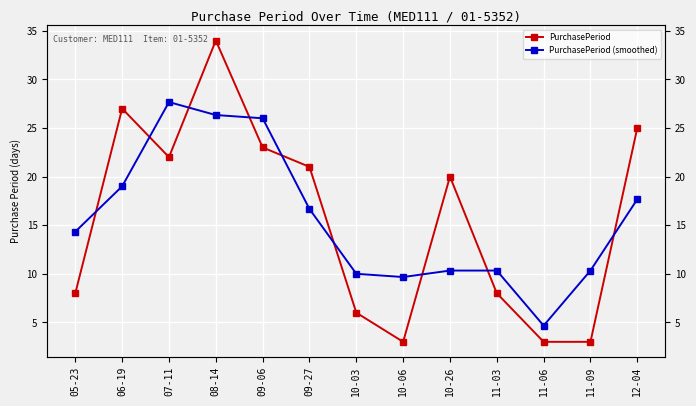

Between 11-09 and 07-11, which is larger?

07-11